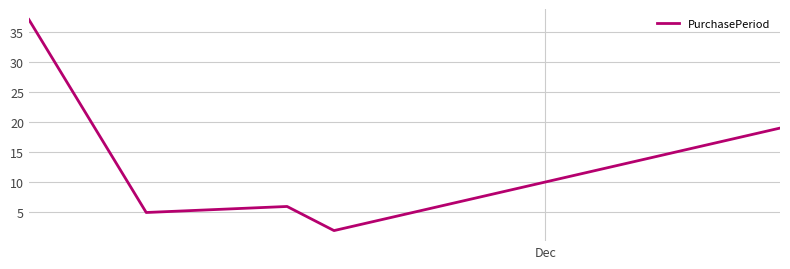

What is the sum of all values?

69